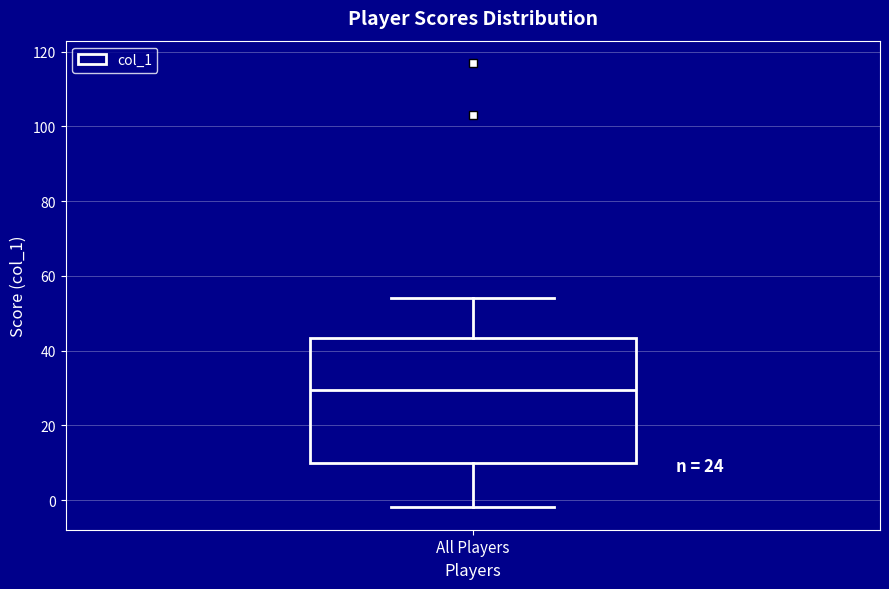

Read this box plot against the y-axis: the position of the median line, the range covered by the box, and the ends of both whiskers. The values are not printed on the chart, so give them approximately, as read against the axis.

median 30, box 10 to 44, whiskers -2 to 54